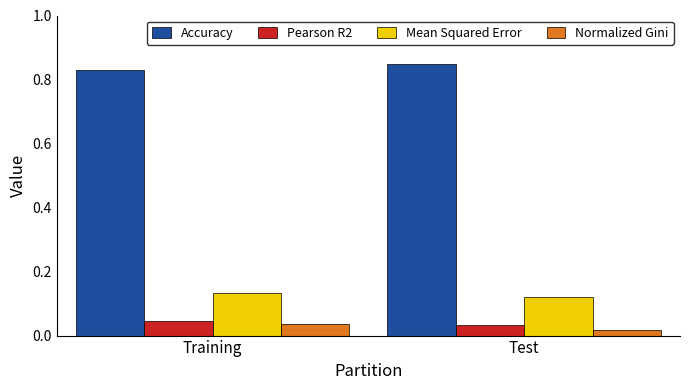

Which category has the lowest value across all series?

Test